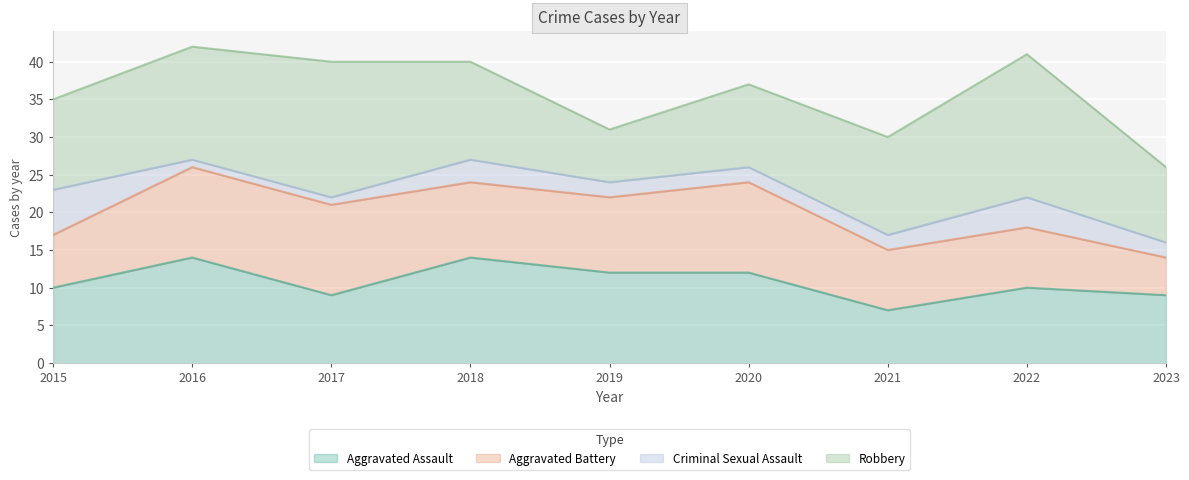

Reading left to right, extract all data points from this chart.

Aggravated Assault: 10	14	9	14	12	12	7	10	9
Aggravated Battery: 7	12	12	10	10	12	8	8	5
Criminal Sexual Assault: 6	1	1	3	2	2	2	4	2
Robbery: 12	15	18	13	7	11	13	19	10